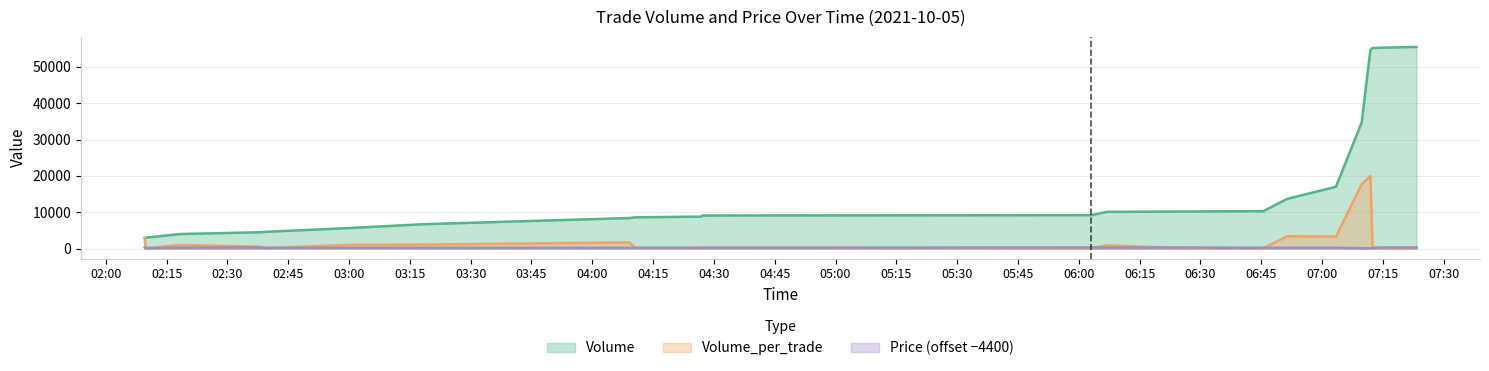

True or false: Volume_per_trade has a value of 158 at 2021-10-05 06:45:31.

False